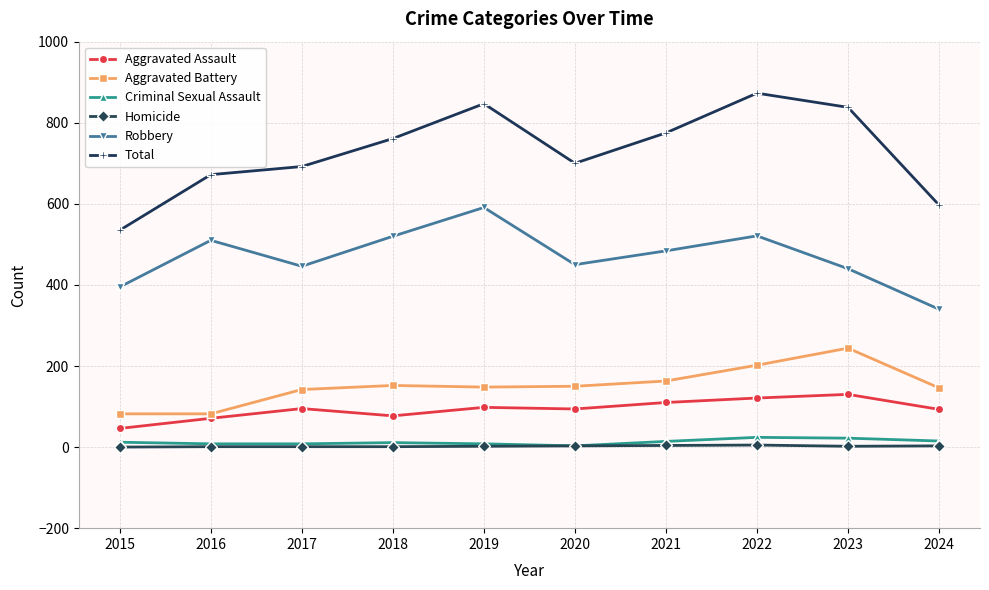

How many lines are shown in the chart?

6